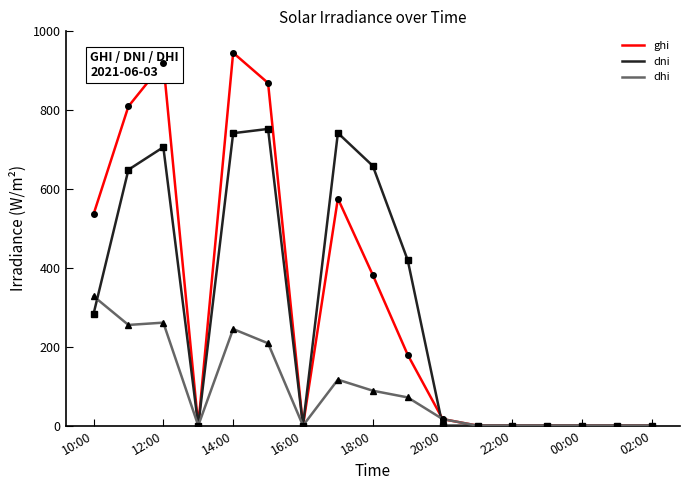

Which series has the widest spread of values?

ghi